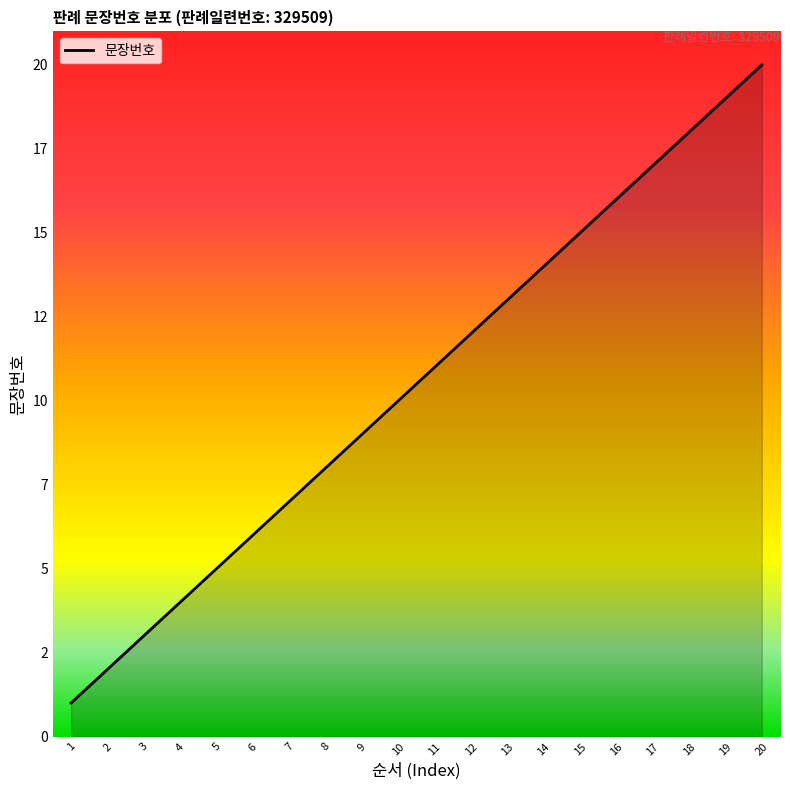

What is the minimum value shown in the chart?

1